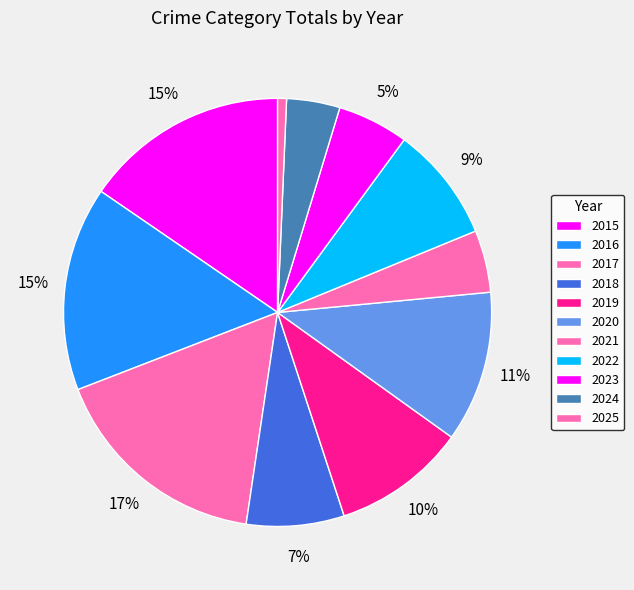

Combined, what portion of the pie is 2020 and 2023?

16.8%